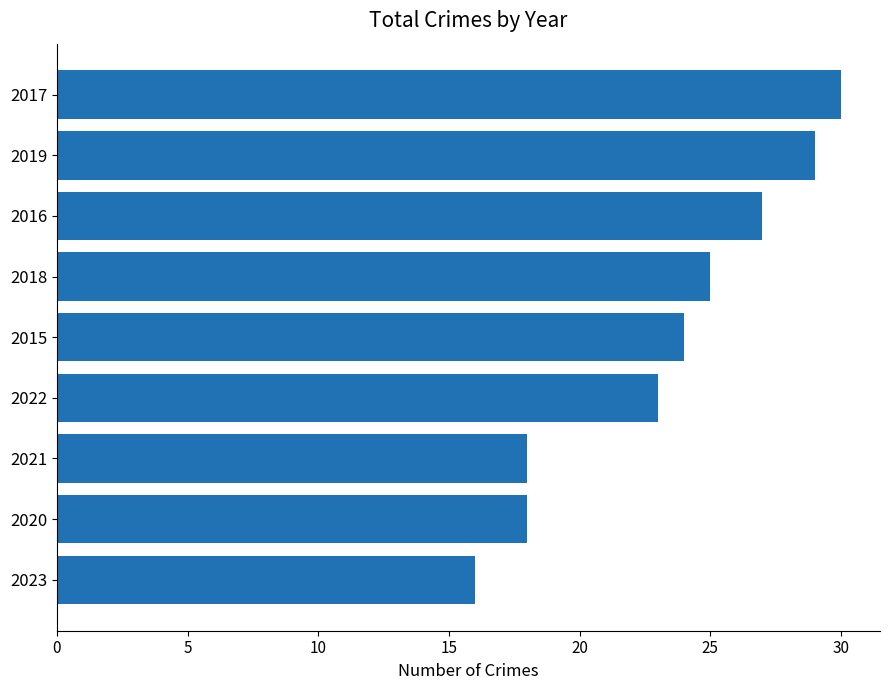

What is the approximate value at 2015?

24